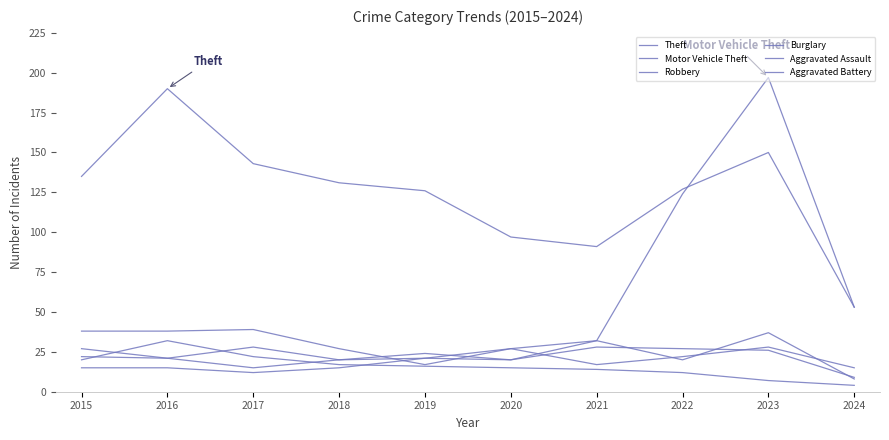

What is the total value across all series at 2022?

332